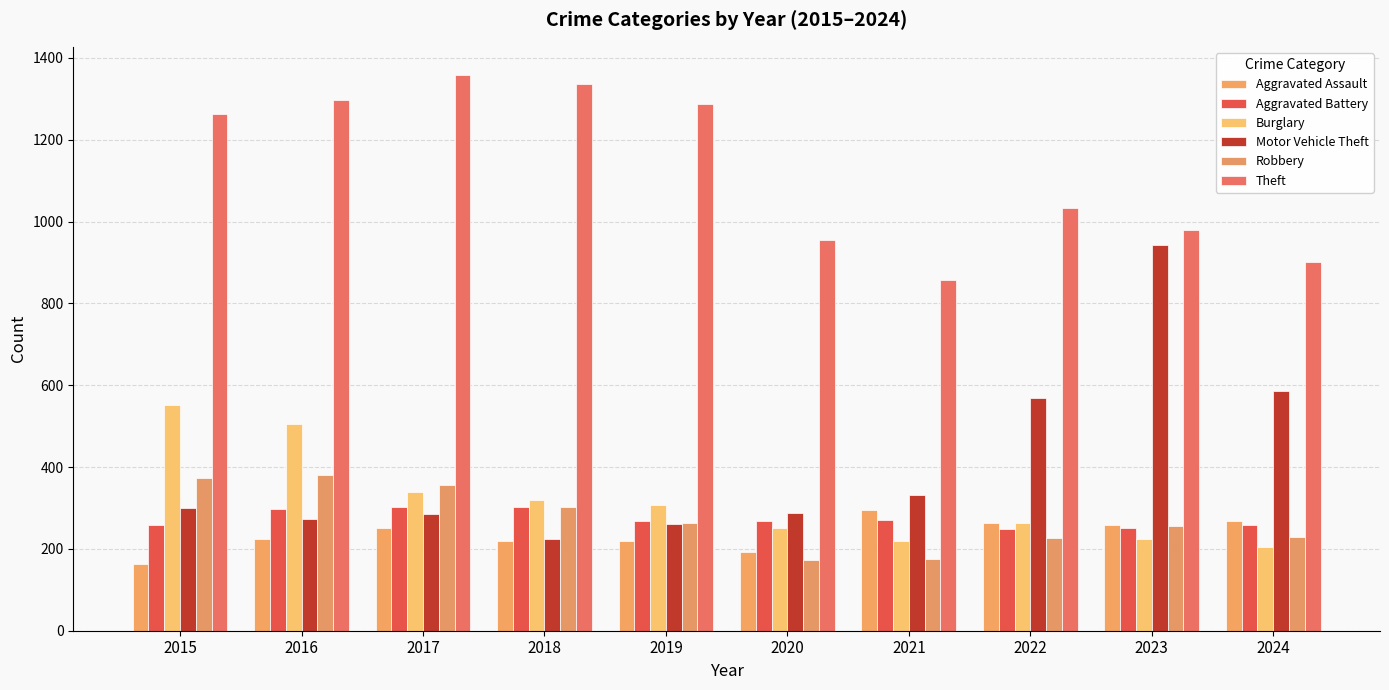

What is the value of the Motor Vehicle Theft bar at the 9th from the left?

943